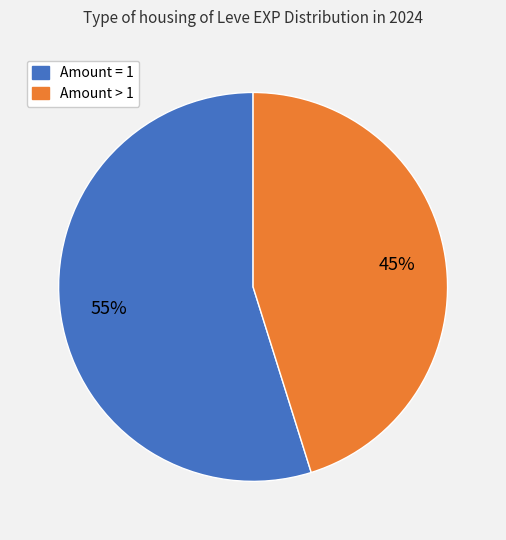

To the nearest percent, what is the difference between the largest and smallest slice percentages?

10%